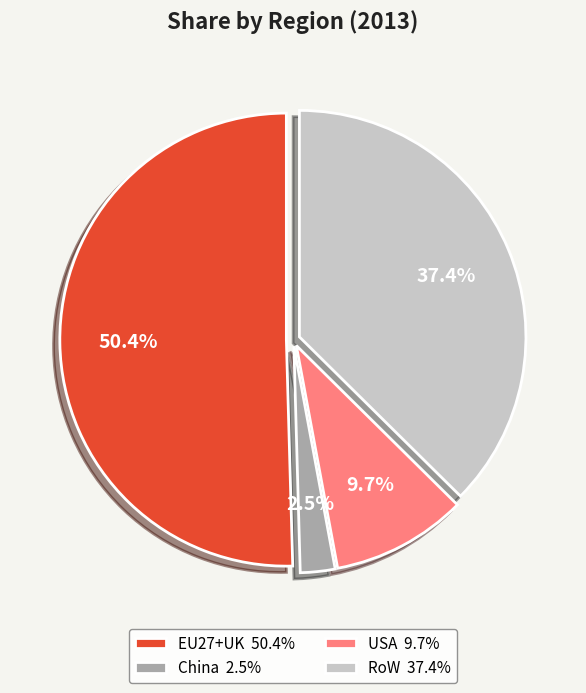

Does RoW represent more than half of the total?

No